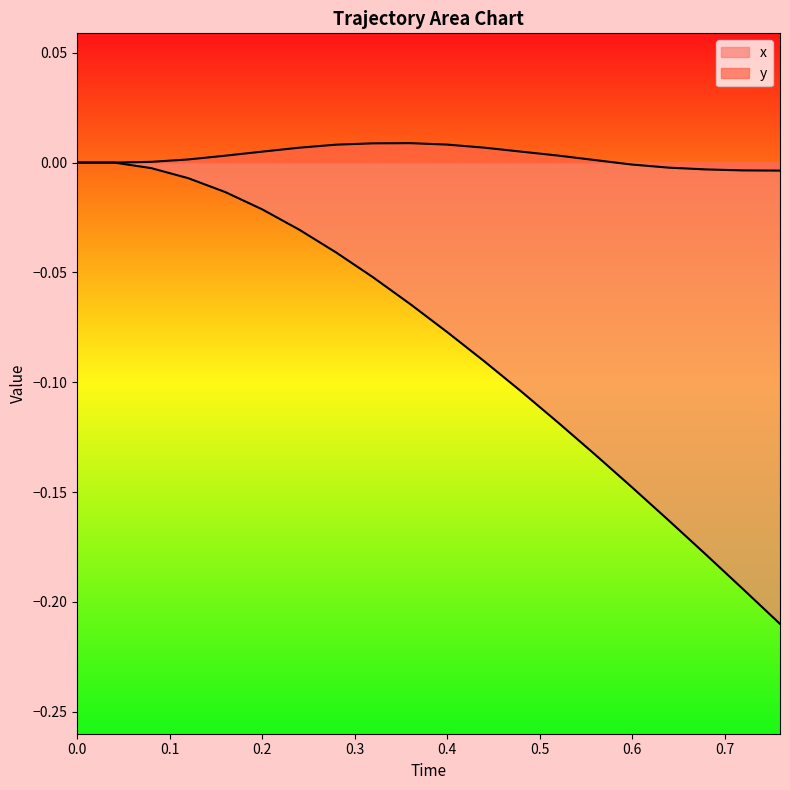

True or false: x and y cross at least once.

False